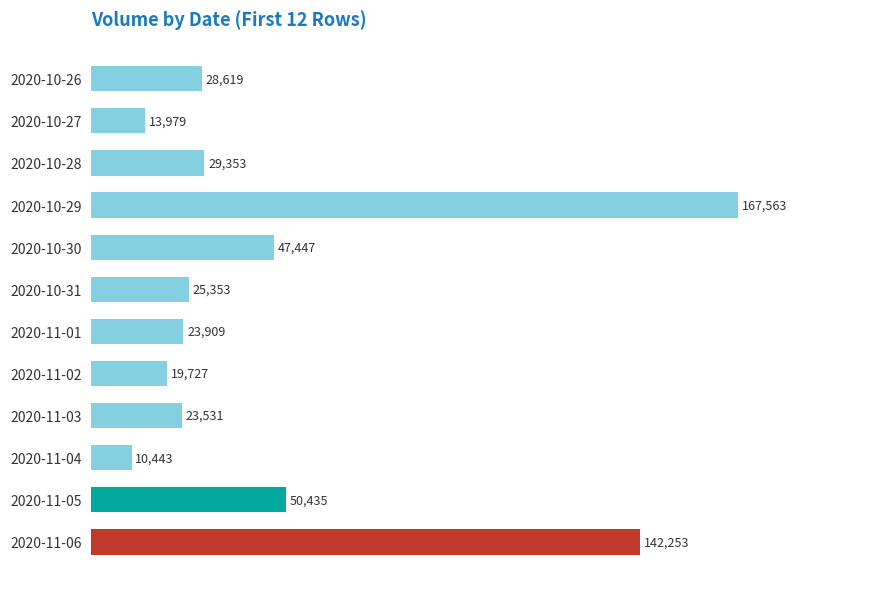

Which category has the highest value across all series?

2020-10-29